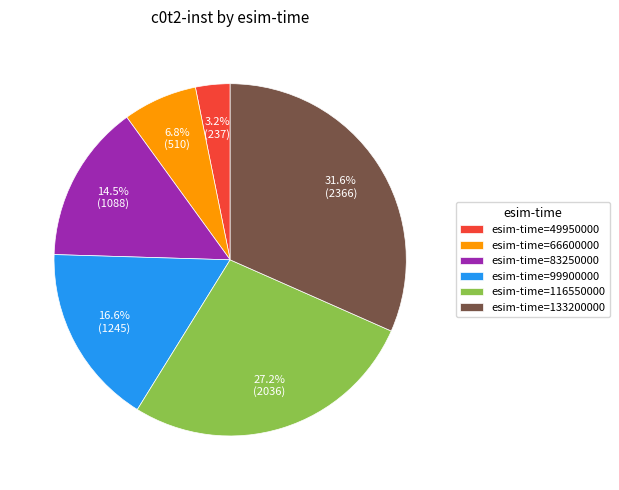

Approximately how many times larger is the value at esim-time=49950000 compared to esim-time=66600000?

0.5